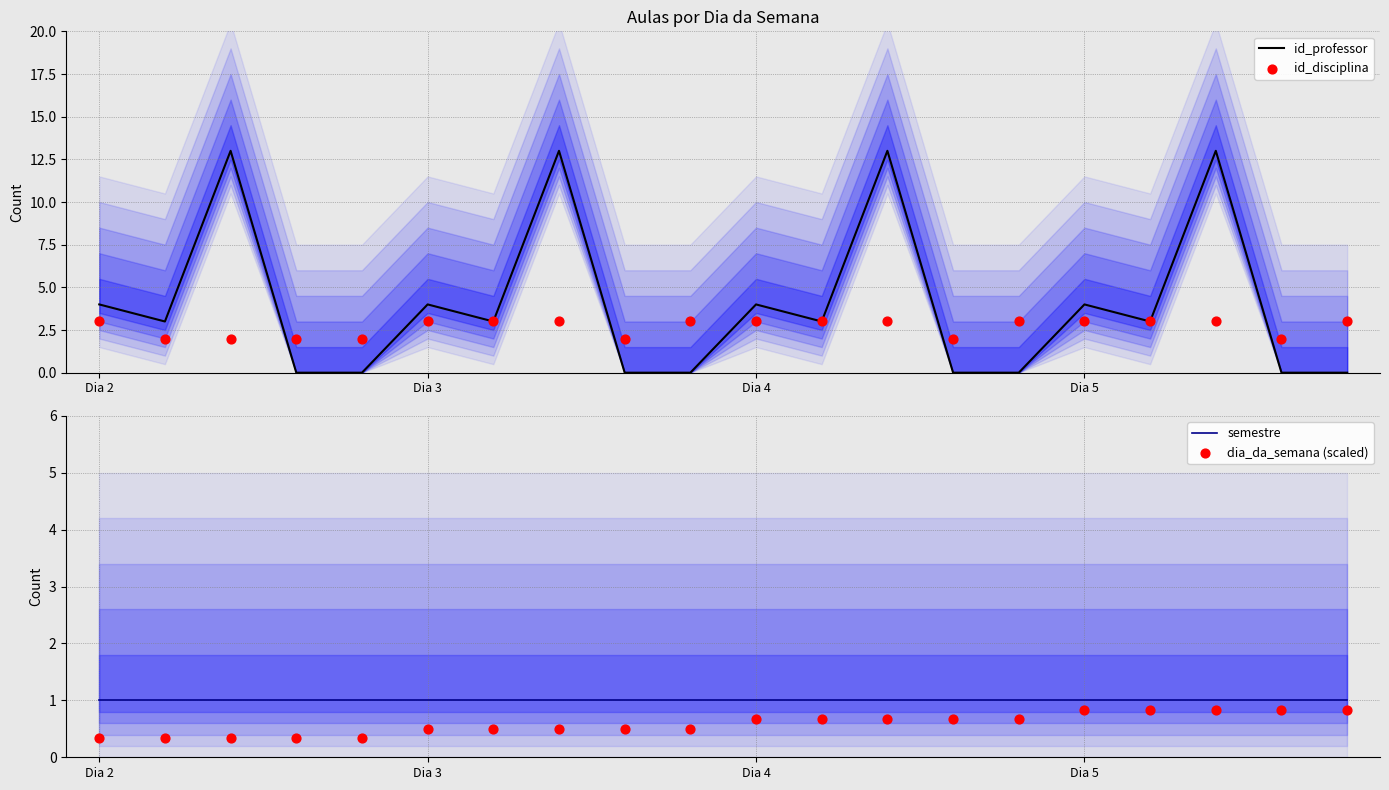

What are all the series names shown in the legend?

id_professor, id_disciplina, semestre, dia_da_semana (scaled)